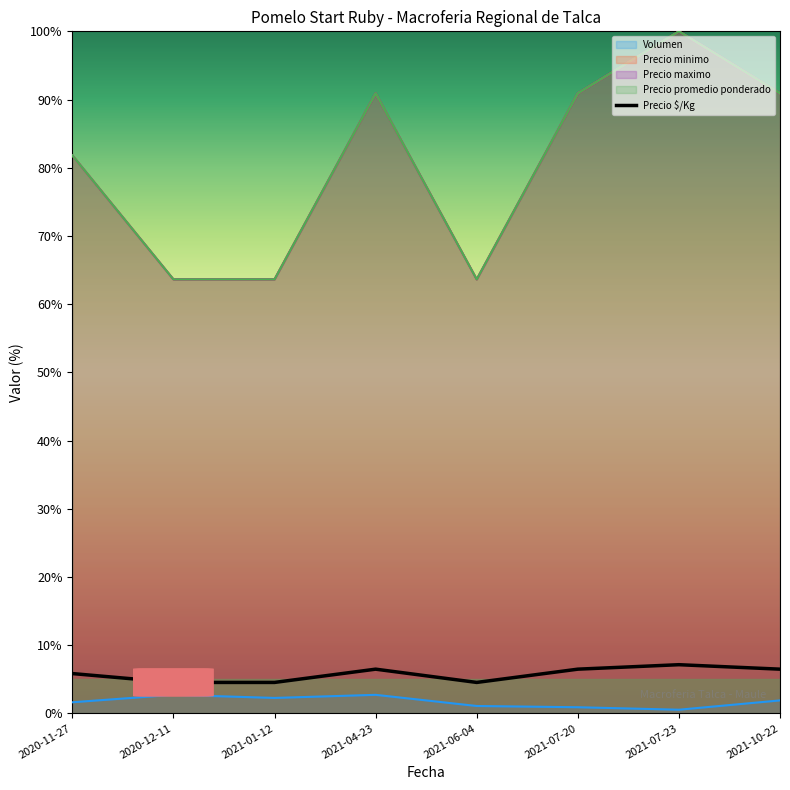

What is the average value of the Precio minimo series?

80.7